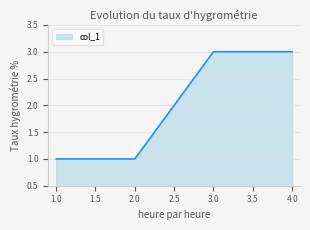

Count the number of data series in this chart.

1